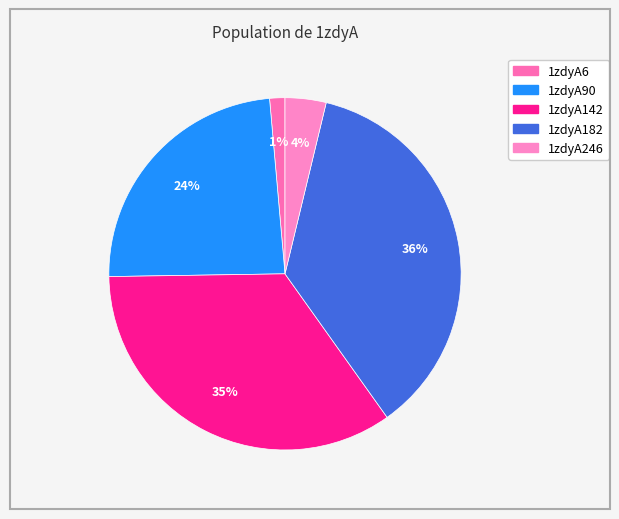

How many segments does this pie chart have?

5